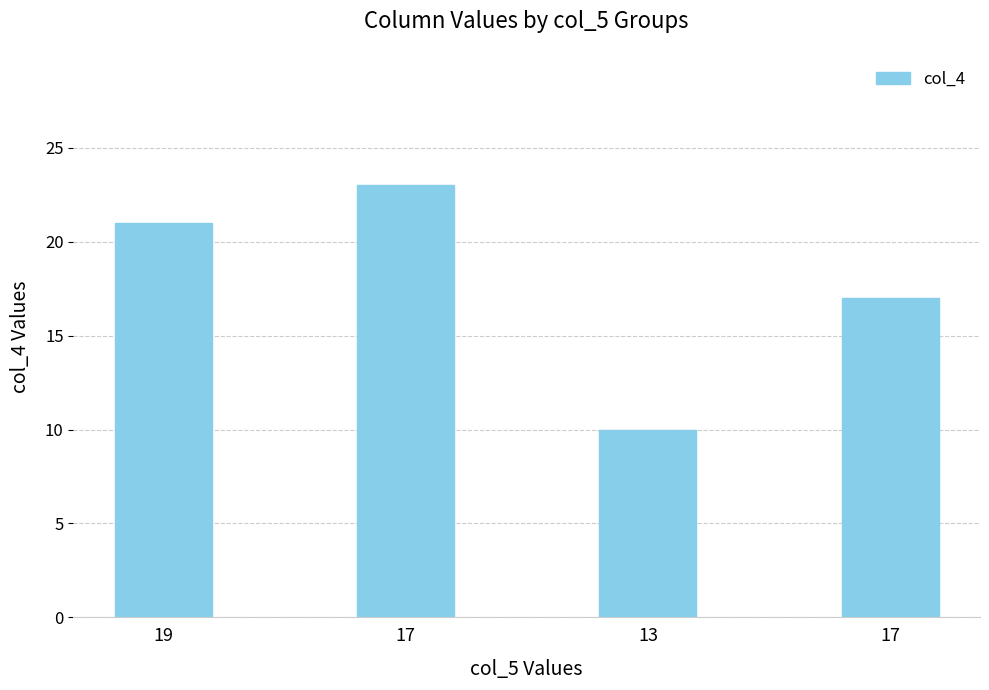

Reading left to right, transcribe all the data shown in this chart.

19=21	17=23	13=10	17=17